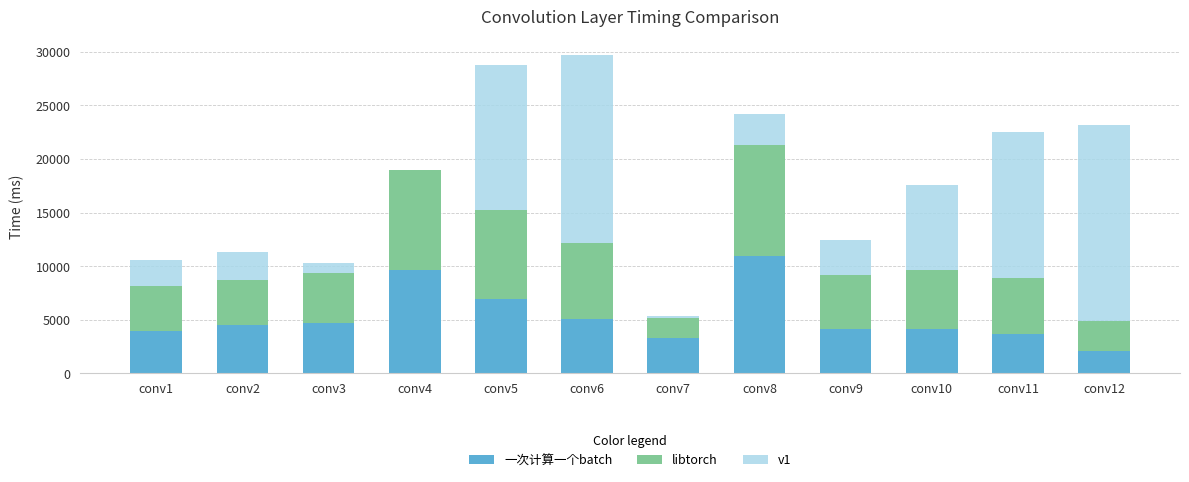

How many series are shown in this chart?

3